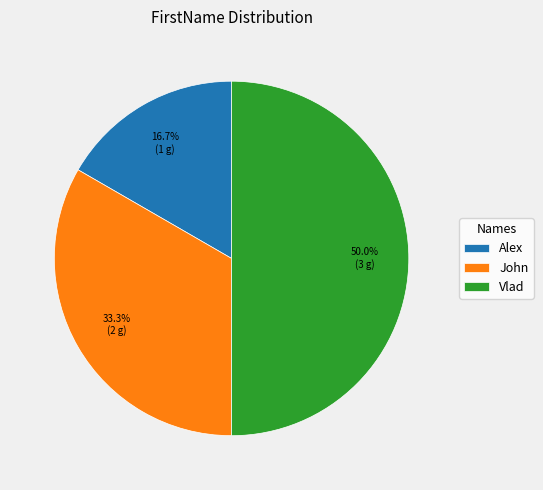

What is the total percentage of Alex and John?

50.0%